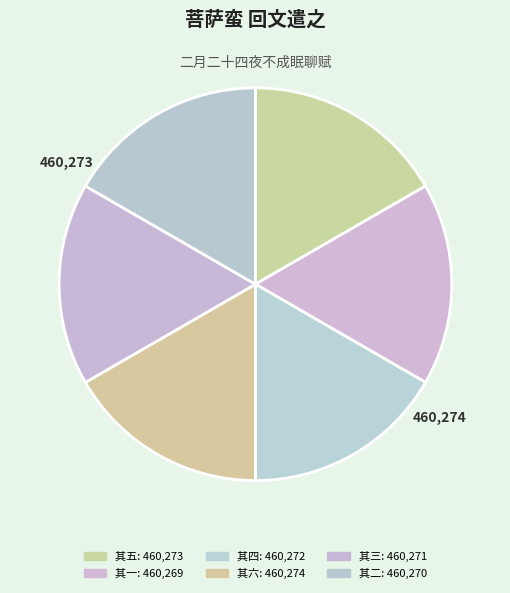

What portion of the pie excludes 其三?

83.3%